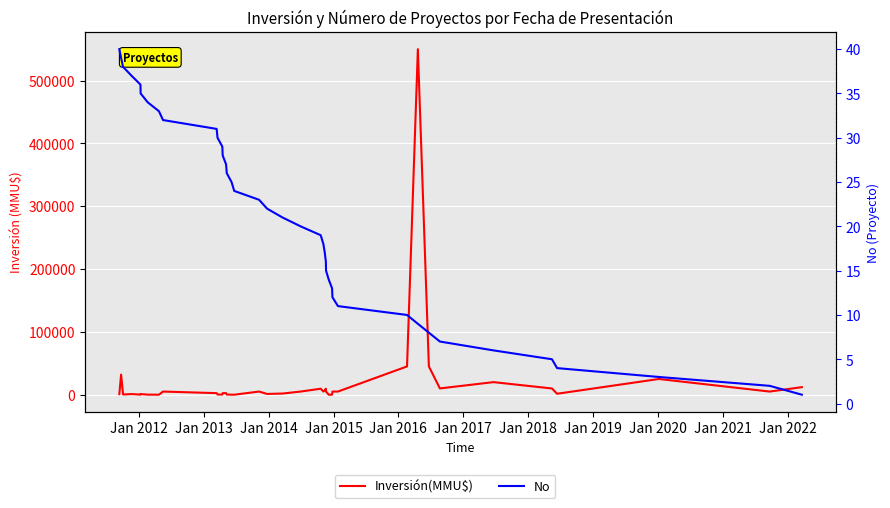

What are all the series names shown in the legend?

Inversión(MMU$), No